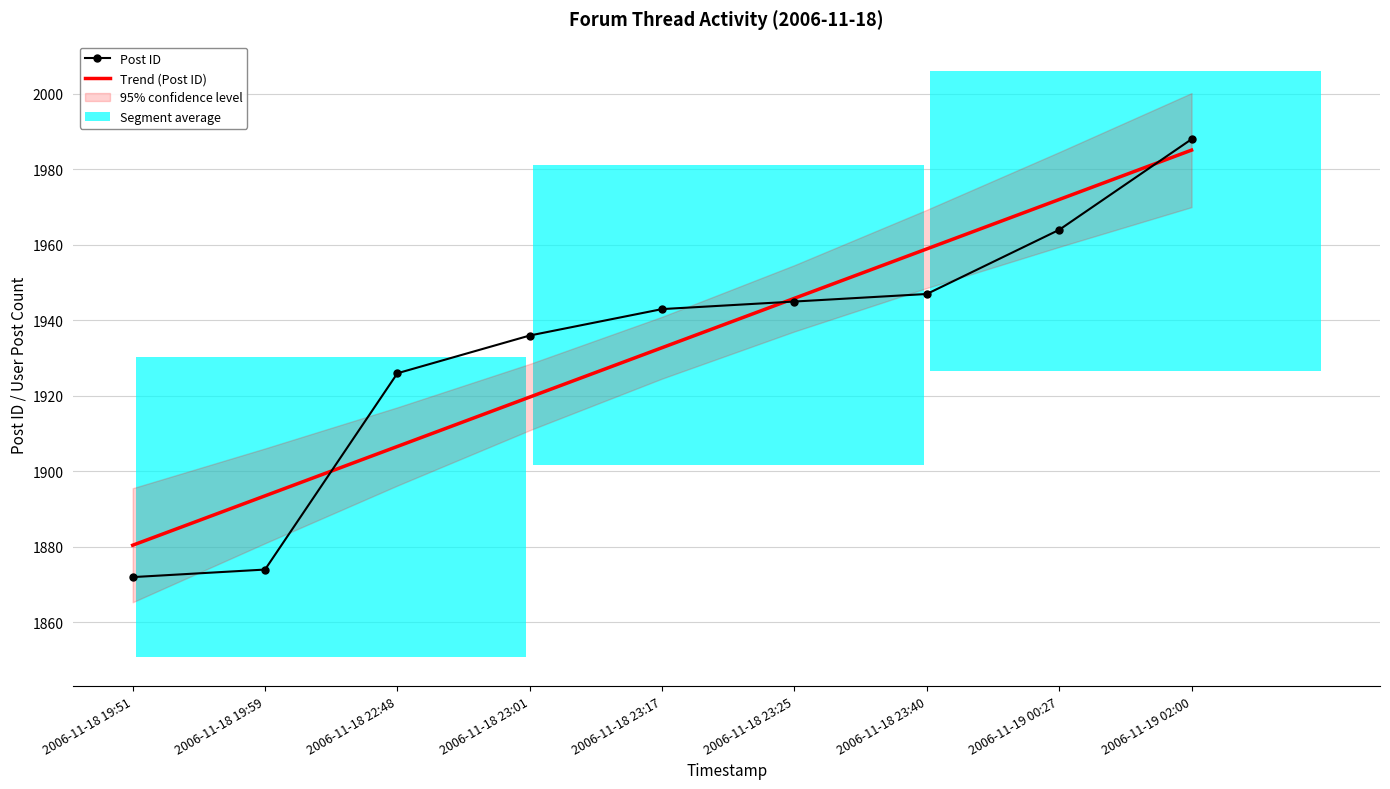

Rank the series by their maximum value, from lowest to highest.

Trend (Post ID), Post ID